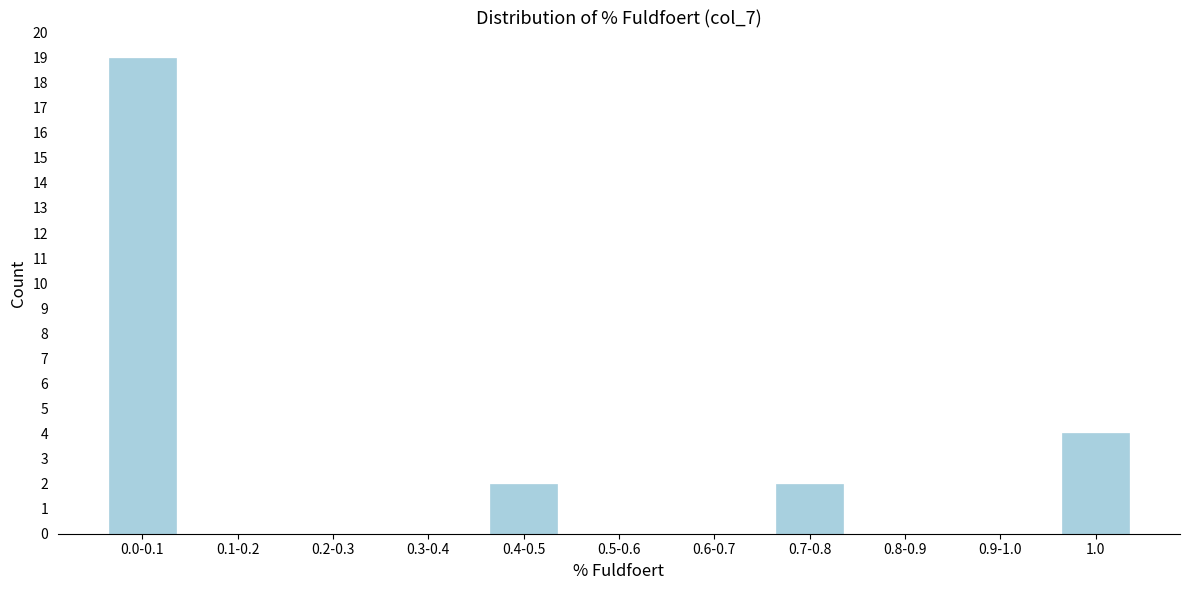

Reading right to left, extract all data points from this chart.

1.0=4	0.9-1.0=0	0.8-0.9=0	0.7-0.8=2	0.6-0.7=0	0.5-0.6=0	0.4-0.5=2	0.3-0.4=0	0.2-0.3=0	0.1-0.2=0	0.0-0.1=19